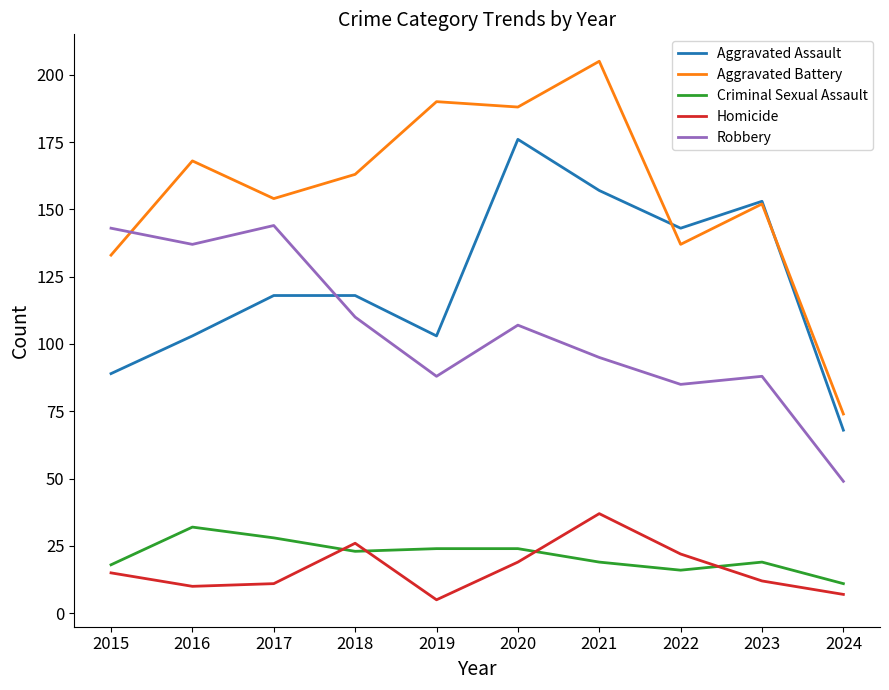

True or false: Aggravated Assault has more than 1 interior local peaks.

True